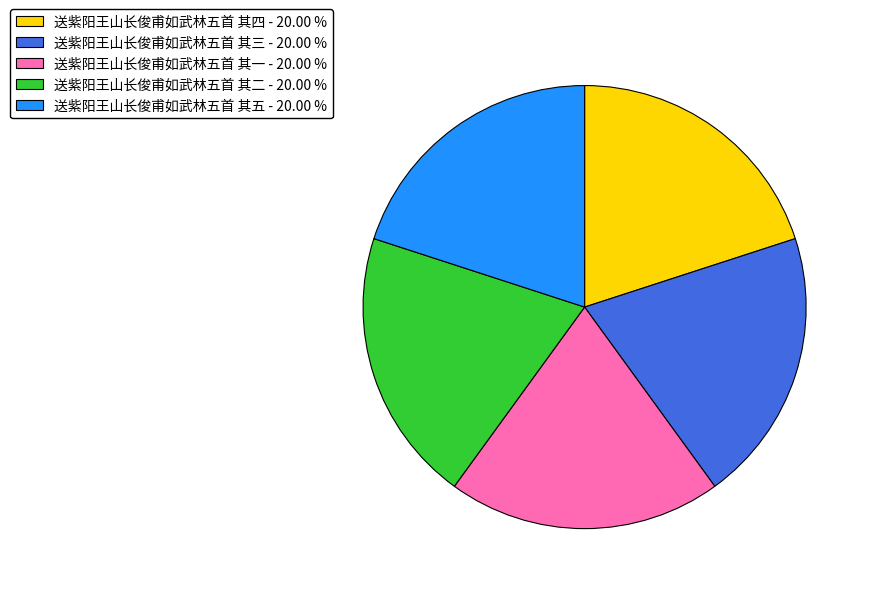

Is the sum of 送紫阳王山长俊甫如武林五首 其四 - 20.00 % and 送紫阳王山长俊甫如武林五首 其三 - 20.00 % greater than half?

No